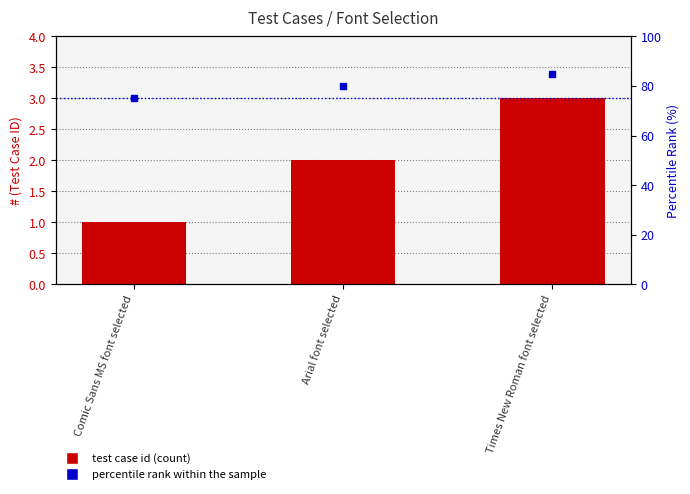

Which series has the largest total across all categories?

percentile rank within the sample